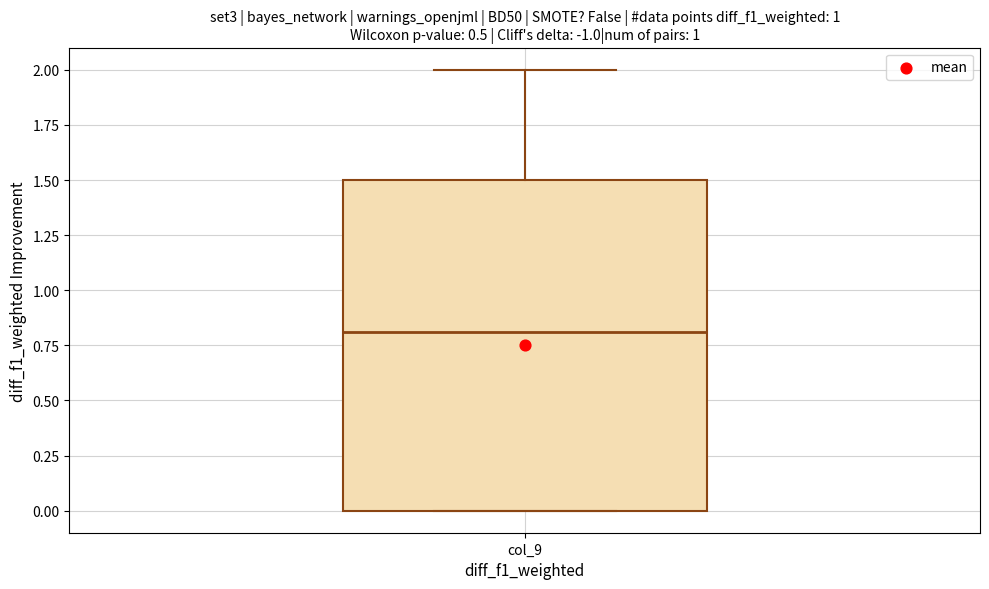

Where is the upper edge of the box for col_9 on the y-axis? The values are not printed on the chart, so give them approximately, as read against the axis.

1.5